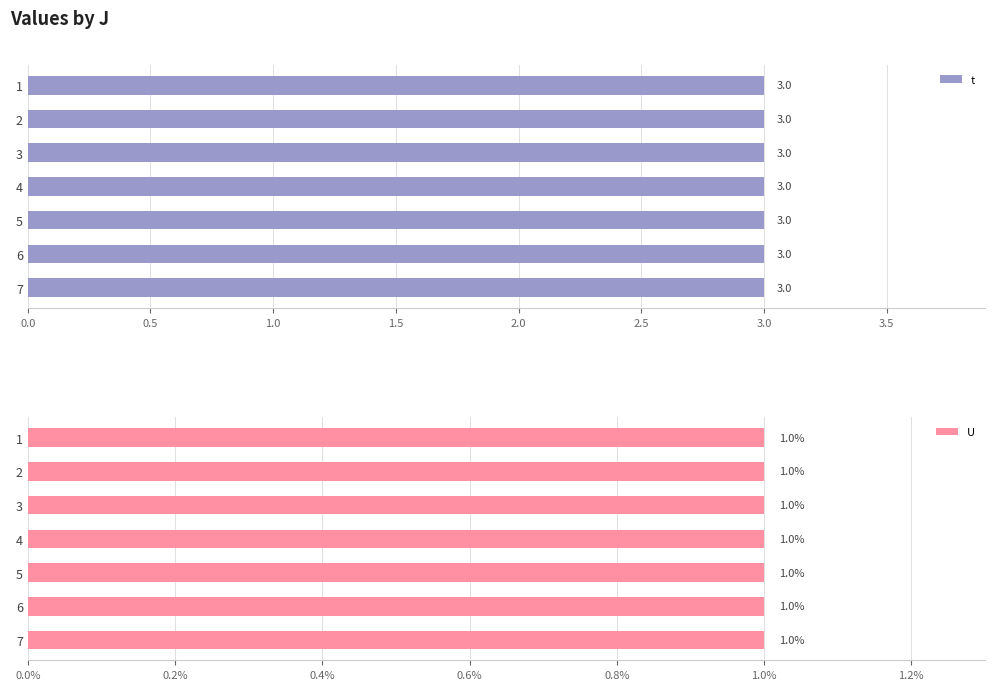

Reading right to left, what are all the values shown in this chart?

t: 7=3	6=3	5=3	4=3	3=3	2=3	1=3
U: 7=1	6=1	5=1	4=1	3=1	2=1	1=1